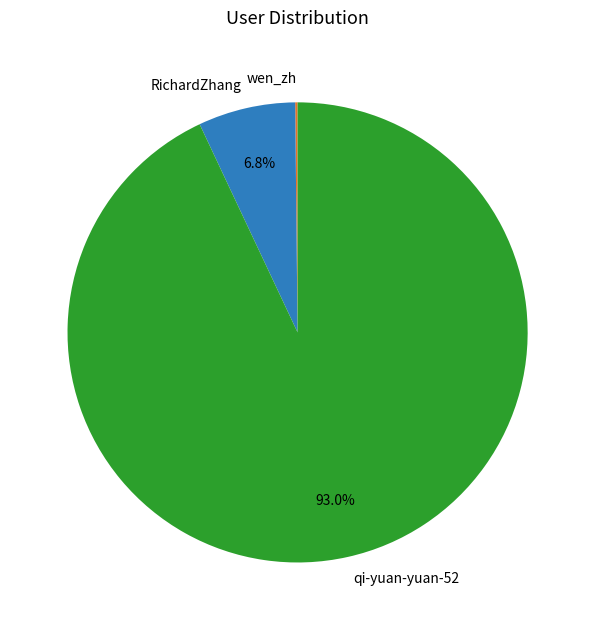

Between qi-yuan-yuan-52 and RichardZhang, which is larger?

qi-yuan-yuan-52